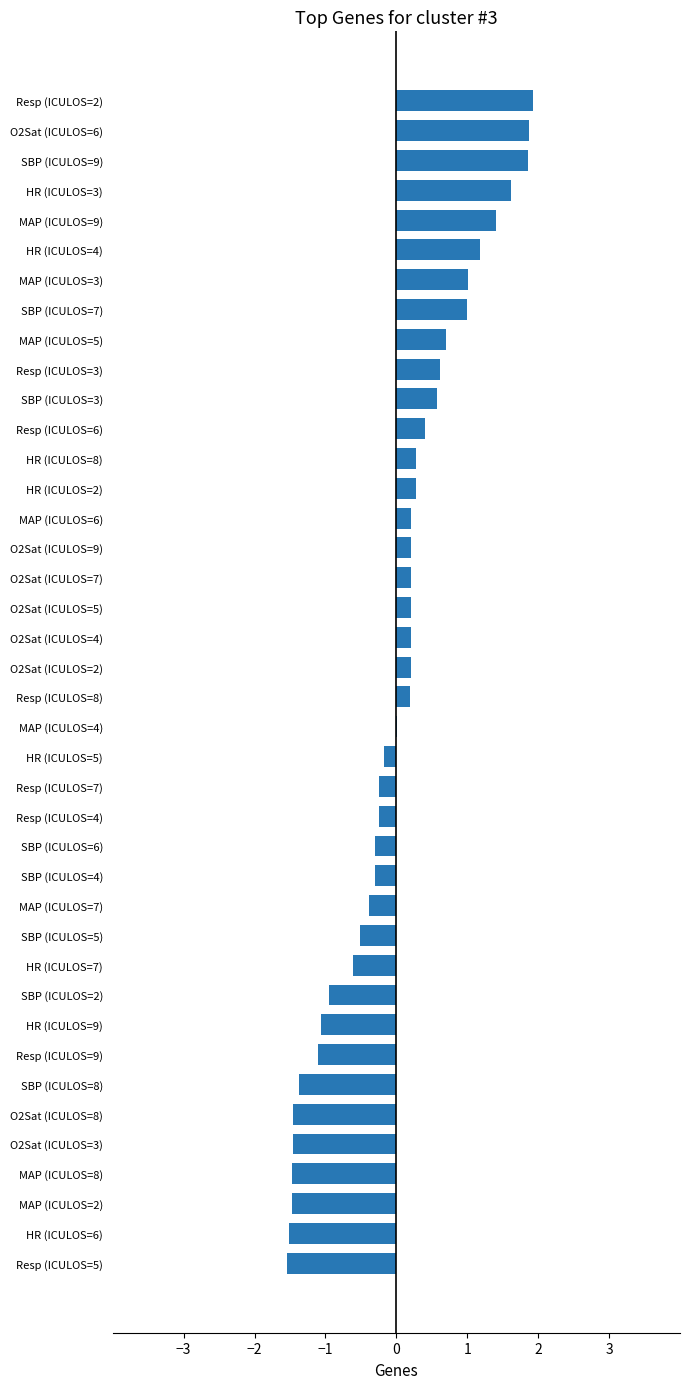

Count the number of categories in the chart.

40